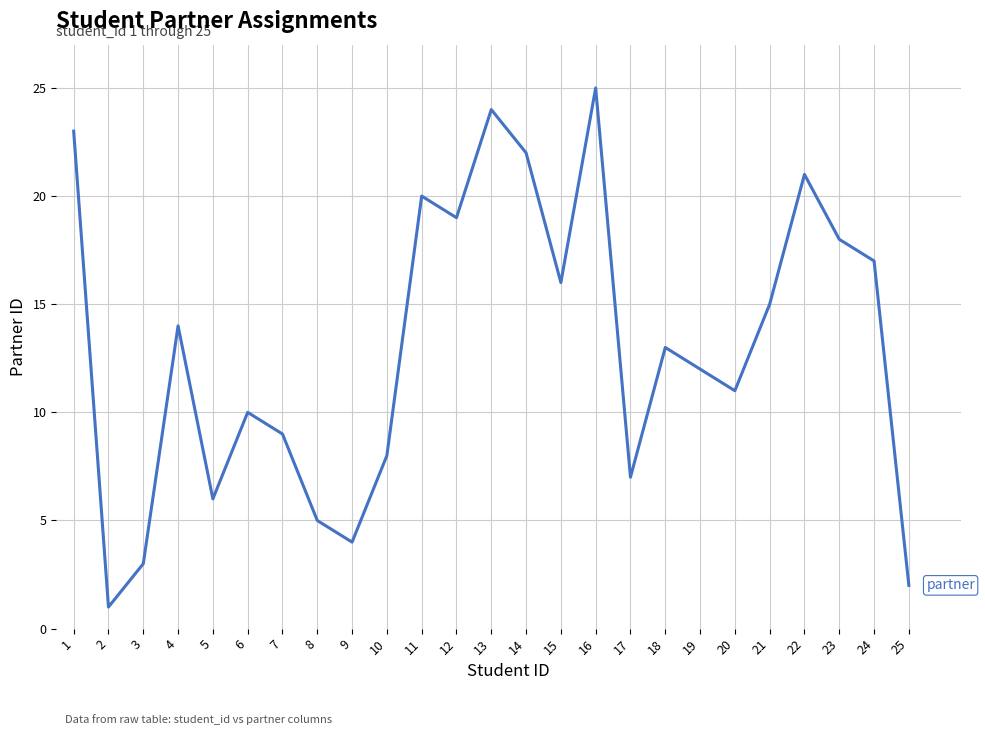

What is the sum of the values at 25 and 17?

9